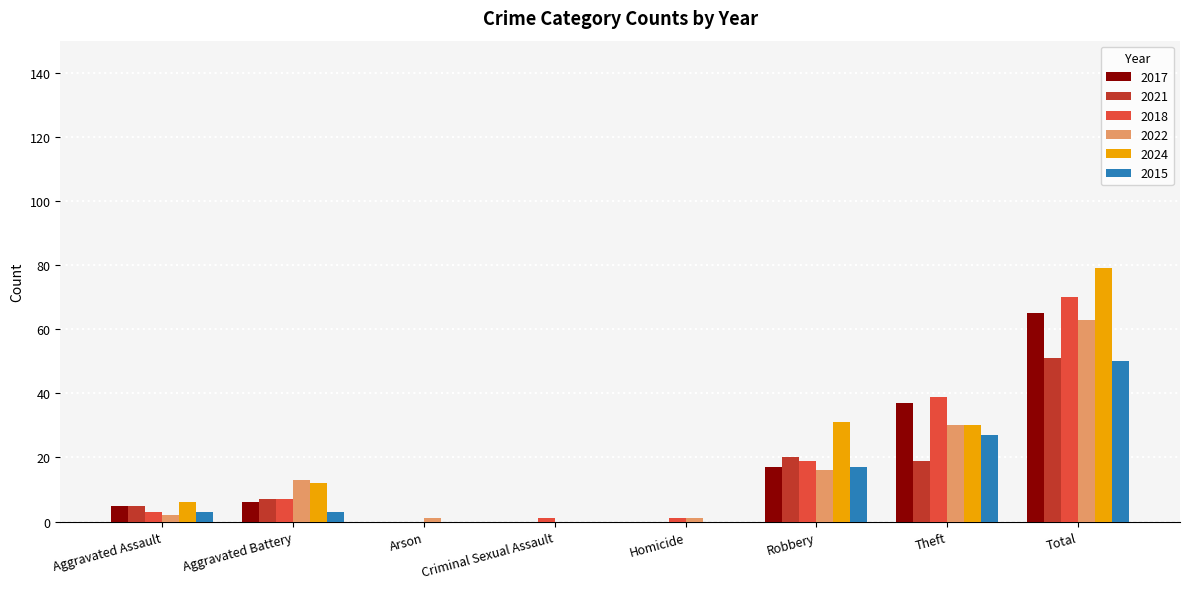

How many groups of bars are there?

8